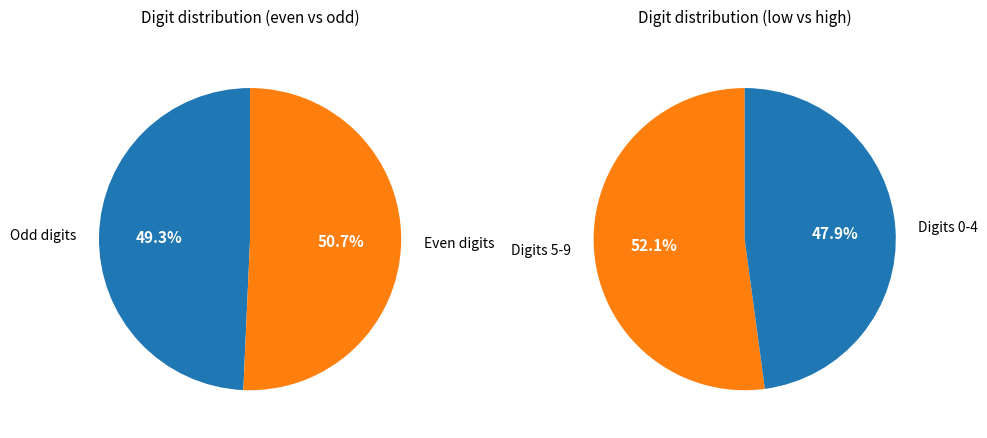

Does 9 account for over 50% of the chart?

No